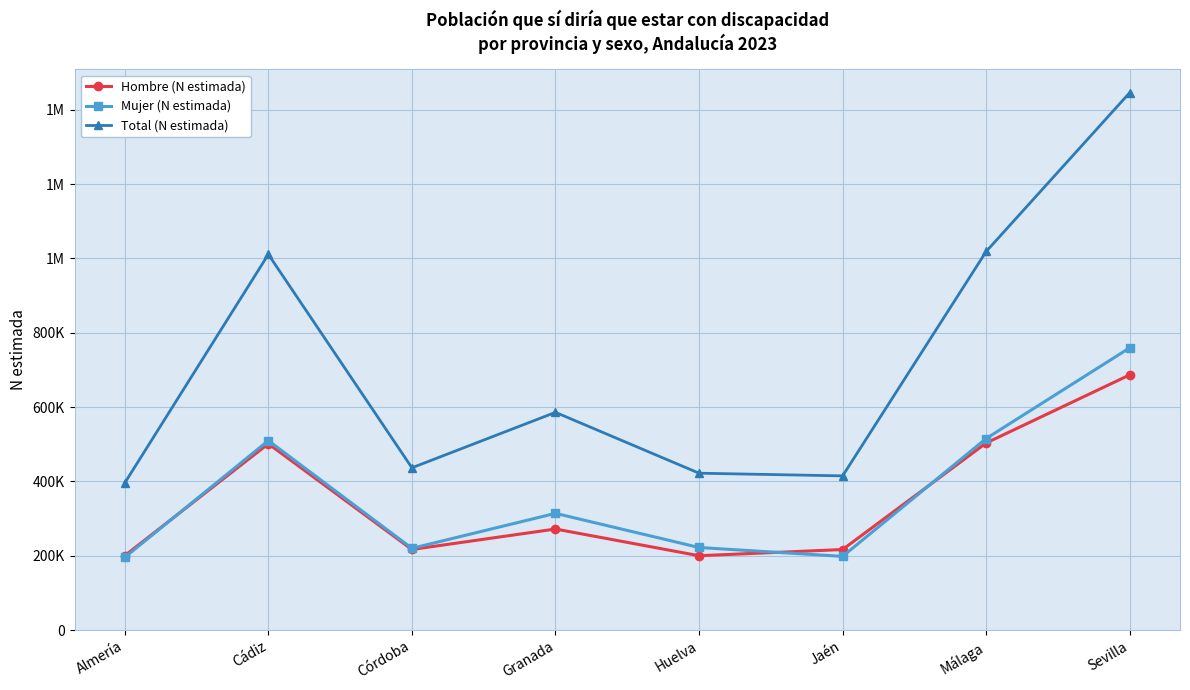

True or false: Total (N estimada) has more than 2 interior local peaks.

False